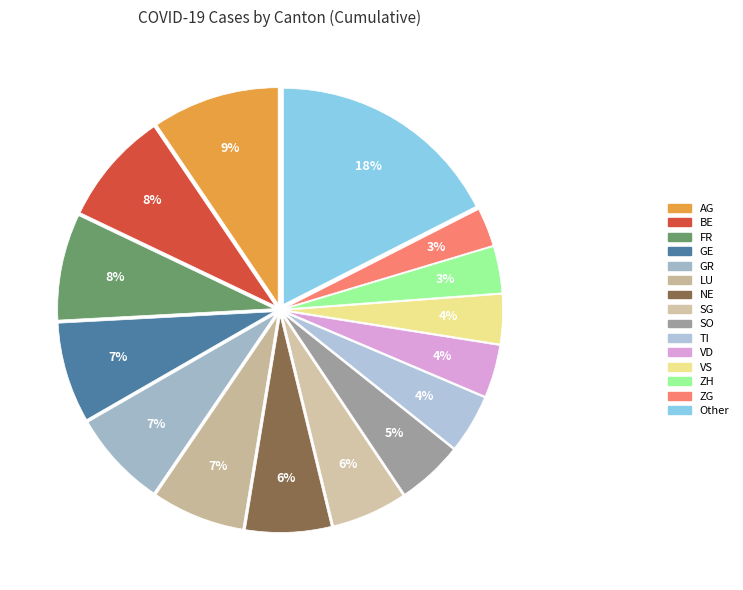

To the nearest percent, what percentage of the pie is NE?

6%